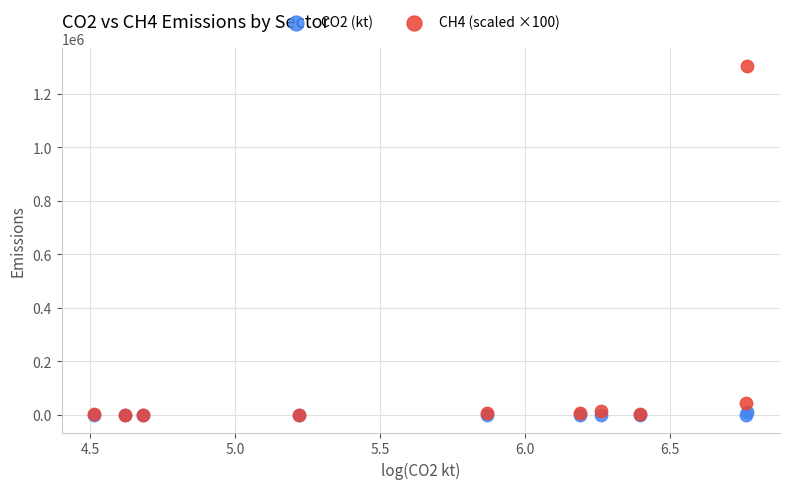

Which series has the widest spread of Y values?

CH4 (scaled ×100)